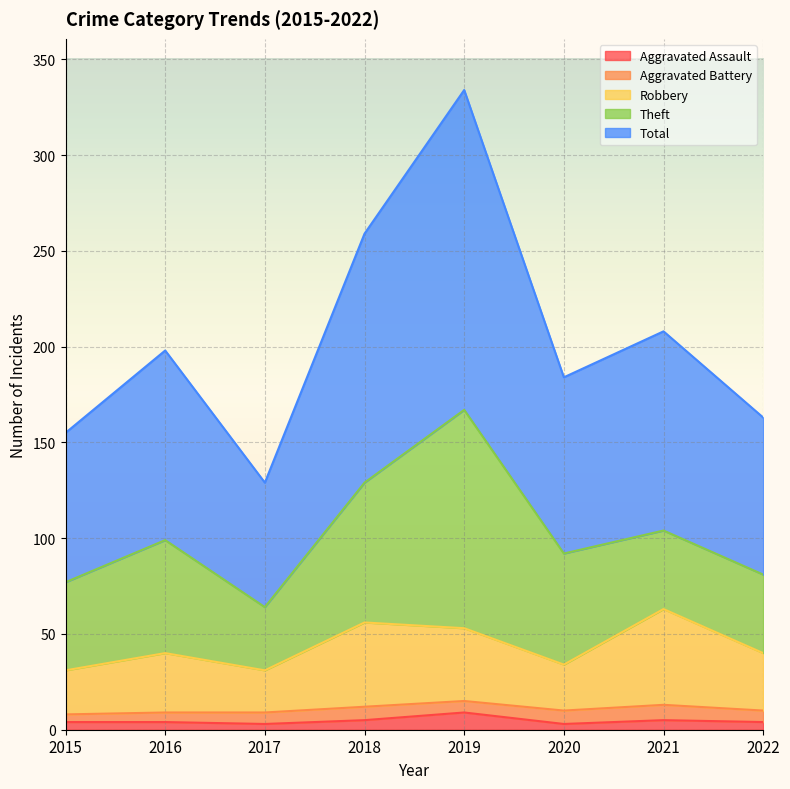

At which category is the sum across all series the highest?

2019